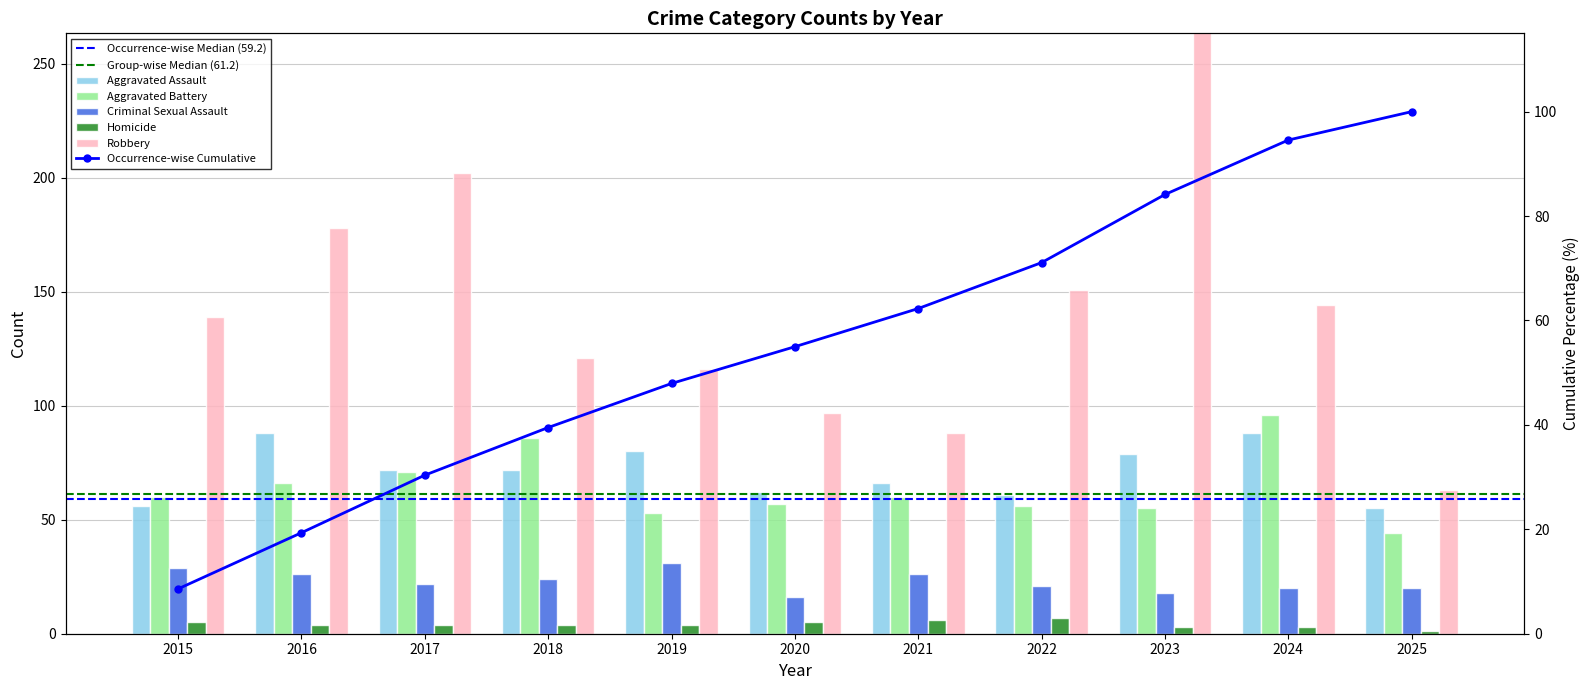

How many bars are there in total?

55